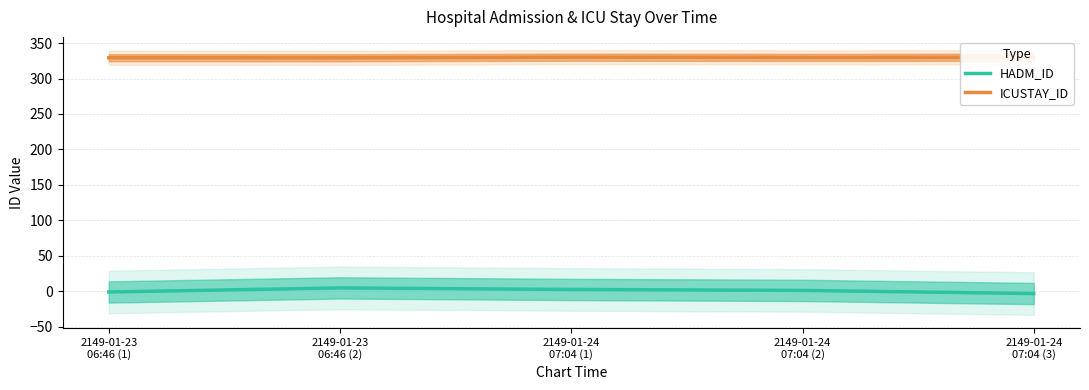

Is the value of HADM_ID at 2149-01-23
06:46 (2) greater than the value of ICUSTAY_ID at 2149-01-24
07:04 (2)?

No